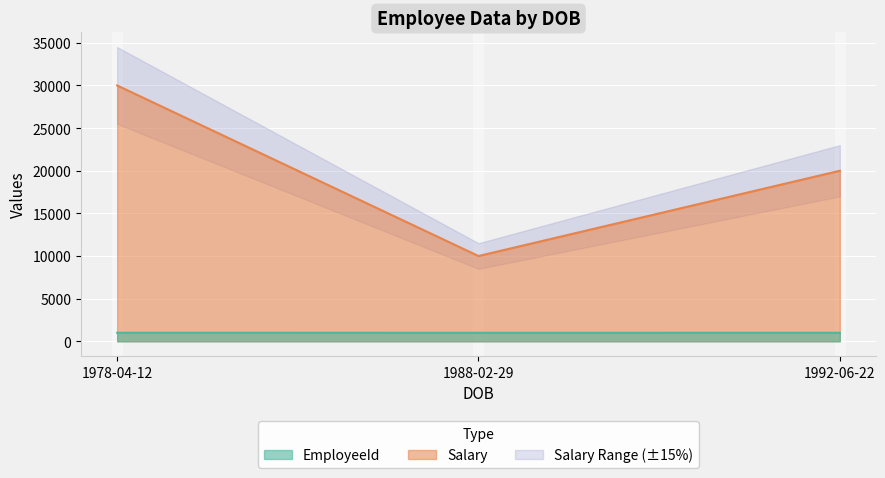

What is the difference between the Salary values at 1978-04-12 and 1992-06-22?

10000